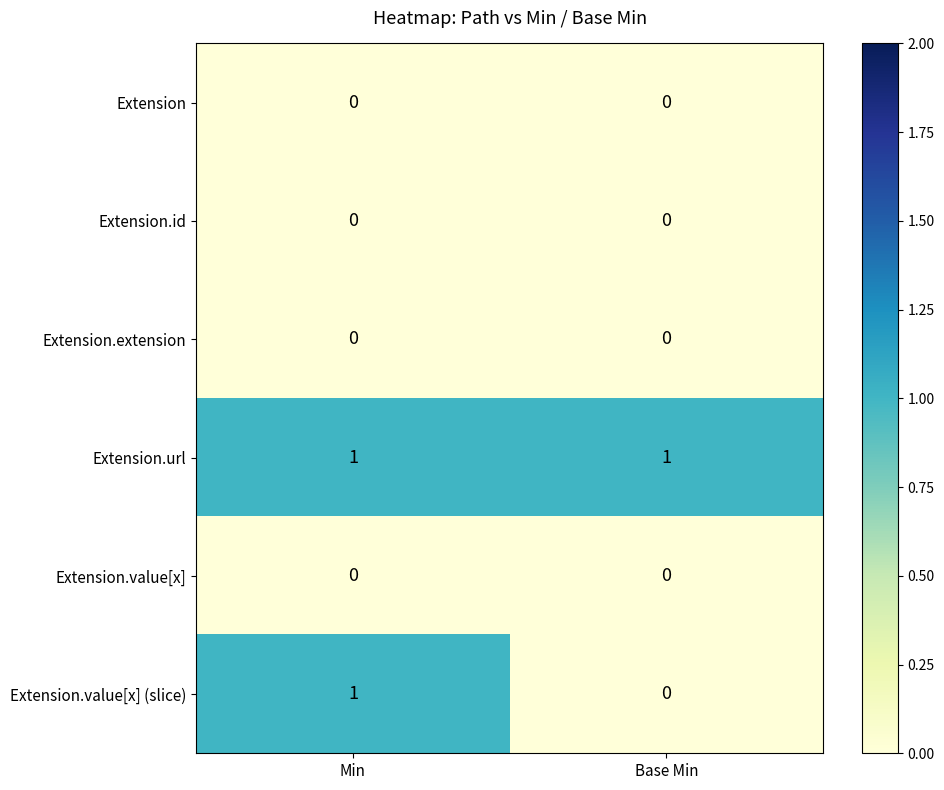

Reading left to right, transcribe all the data shown in this chart.

Extension: Min=0	Base Min=0
Extension.id: Min=0	Base Min=0
Extension.extension: Min=0	Base Min=0
Extension.url: Min=1	Base Min=1
Extension.value[x]: Min=0	Base Min=0
Extension.value[x] (slice): Min=1	Base Min=0